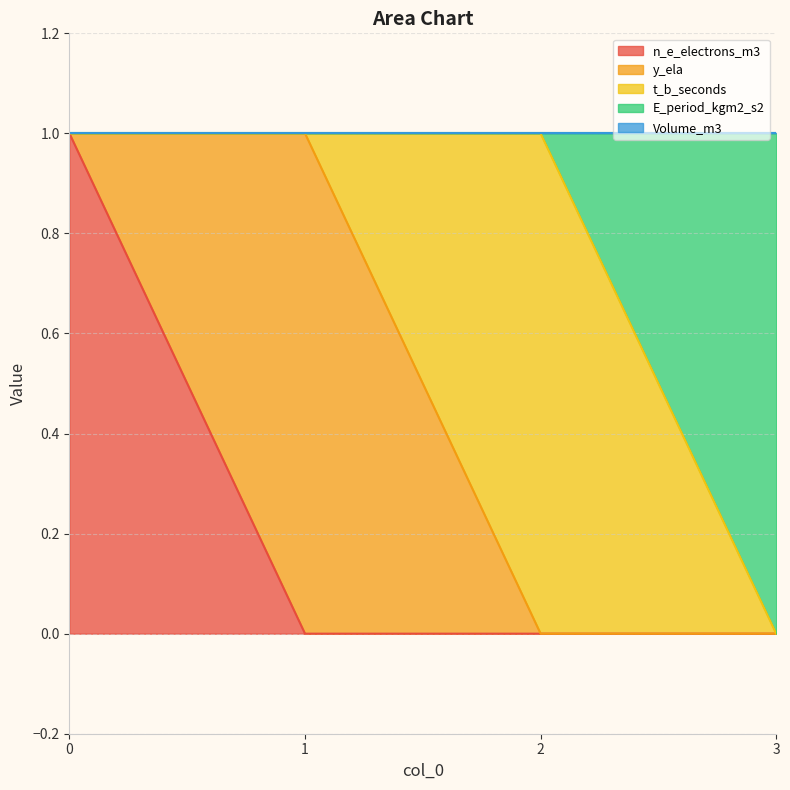

True or false: E_period_kgm2_s2 and y_ela cross at least once.

False